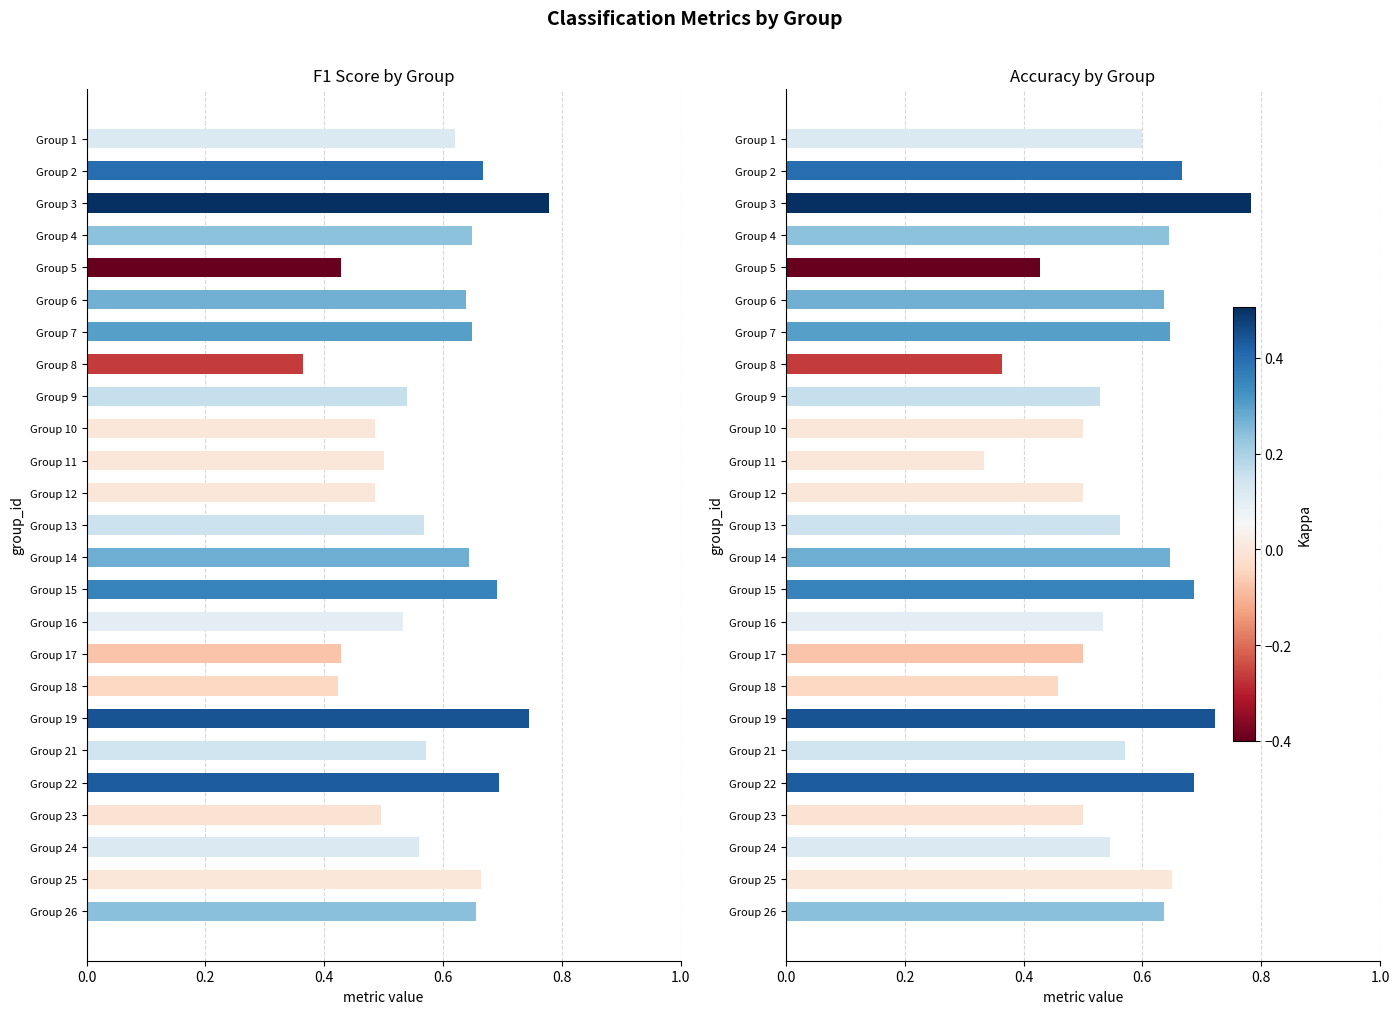

What is the sum of all F1 Score by Group values?

14.5